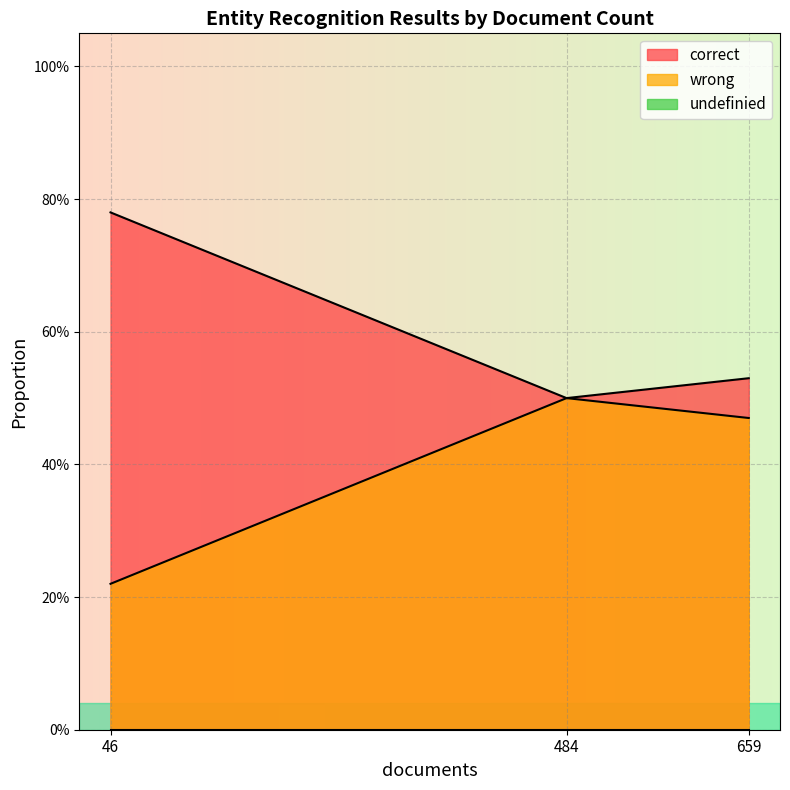

The wrong series shows 0.2 at 46. True or false?

True